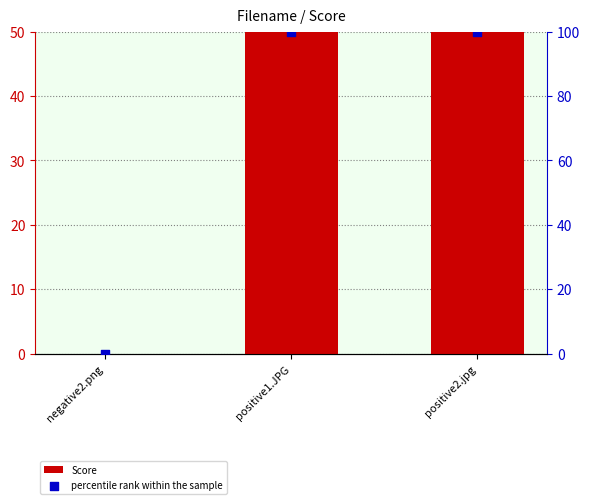

Which series has the largest Y range (max minus min)?

percentile rank within the sample